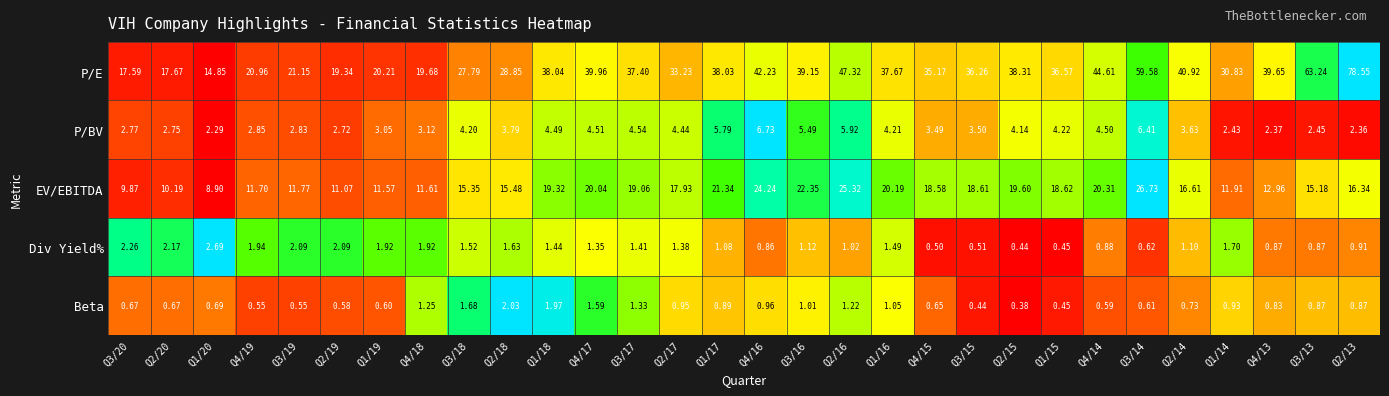

At which category is the sum across all series the highest?

Q2/13